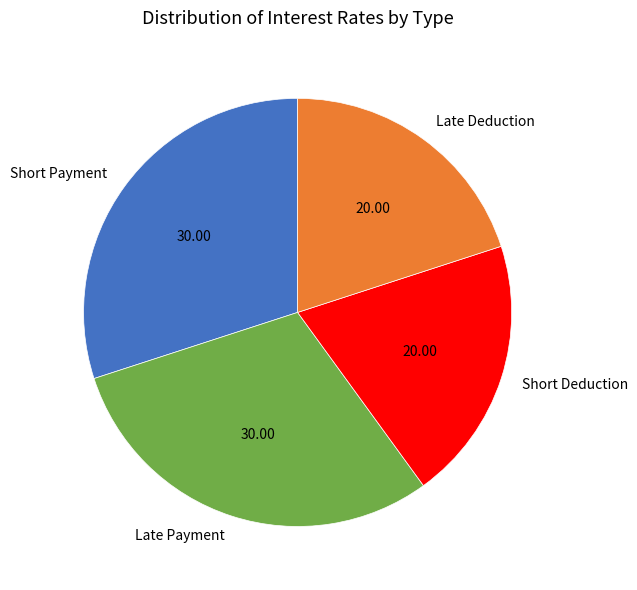

Count the number of slices in the pie.

4